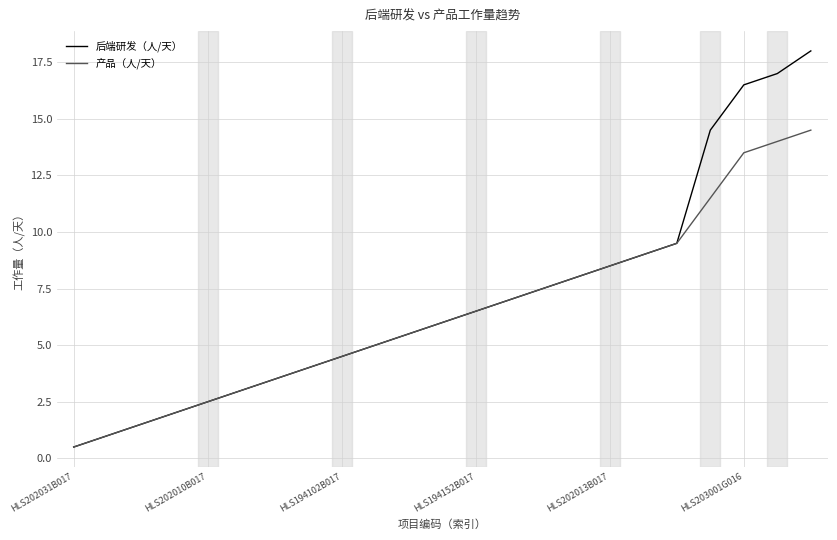

How many lines are shown in the chart?

2